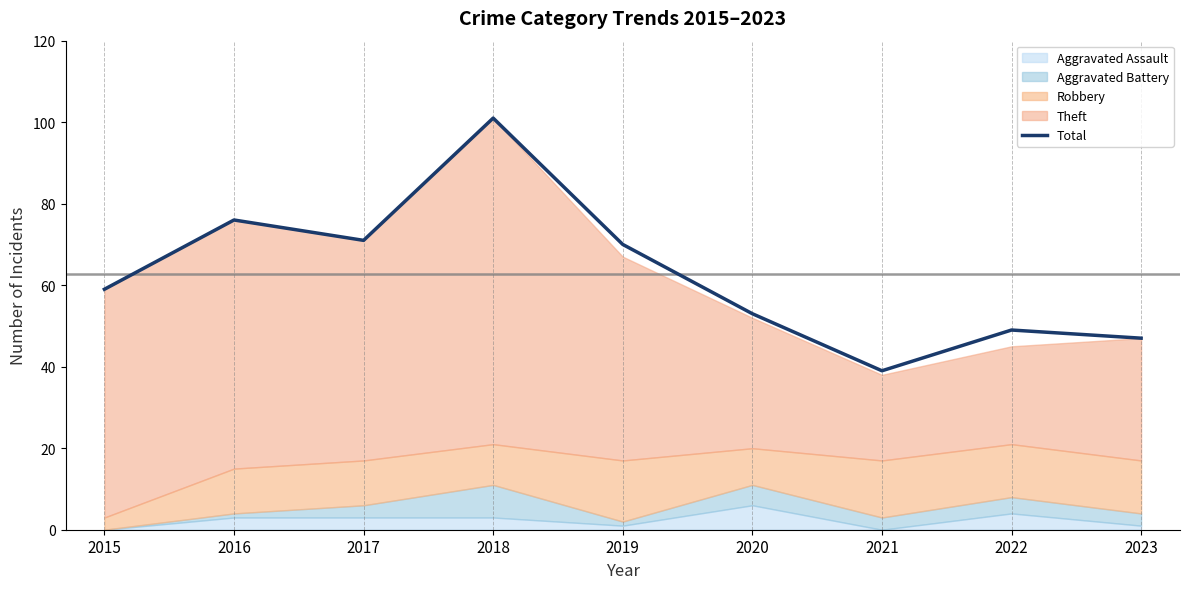

How many lines are shown in the chart?

1